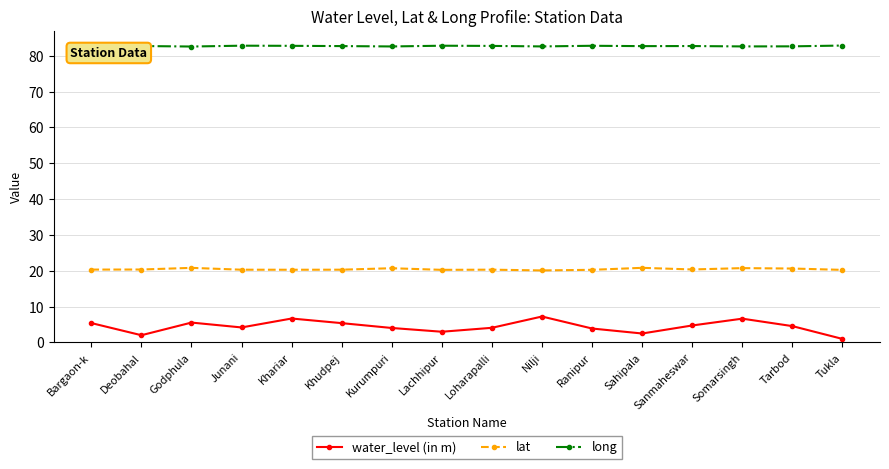

Is it true that water_level (in m) equals 1.0 at Tukla?

True